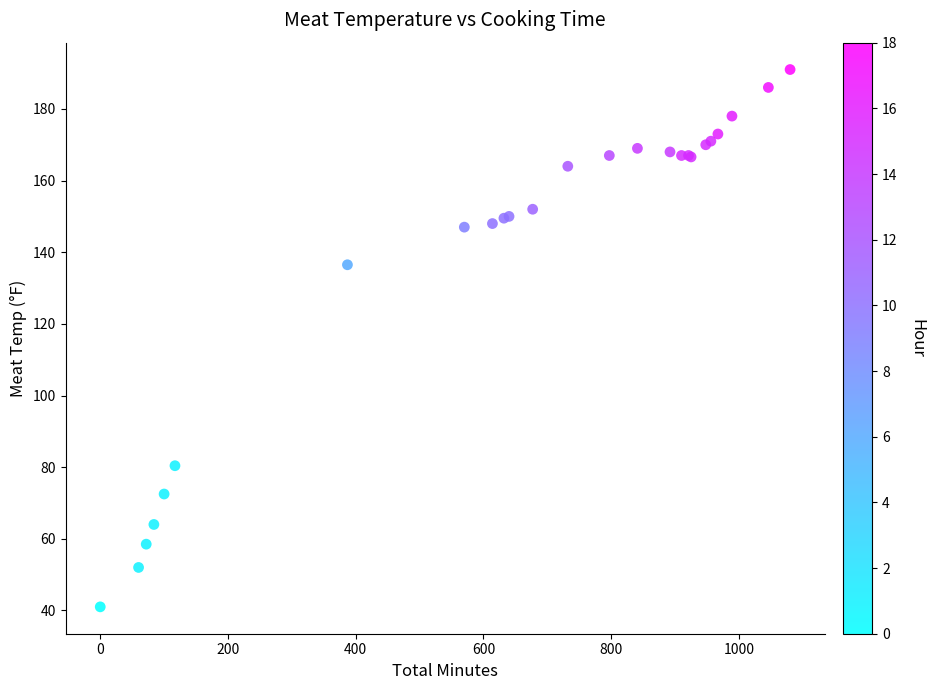

What Y value in the scatter plot is closest to 116?

136.5